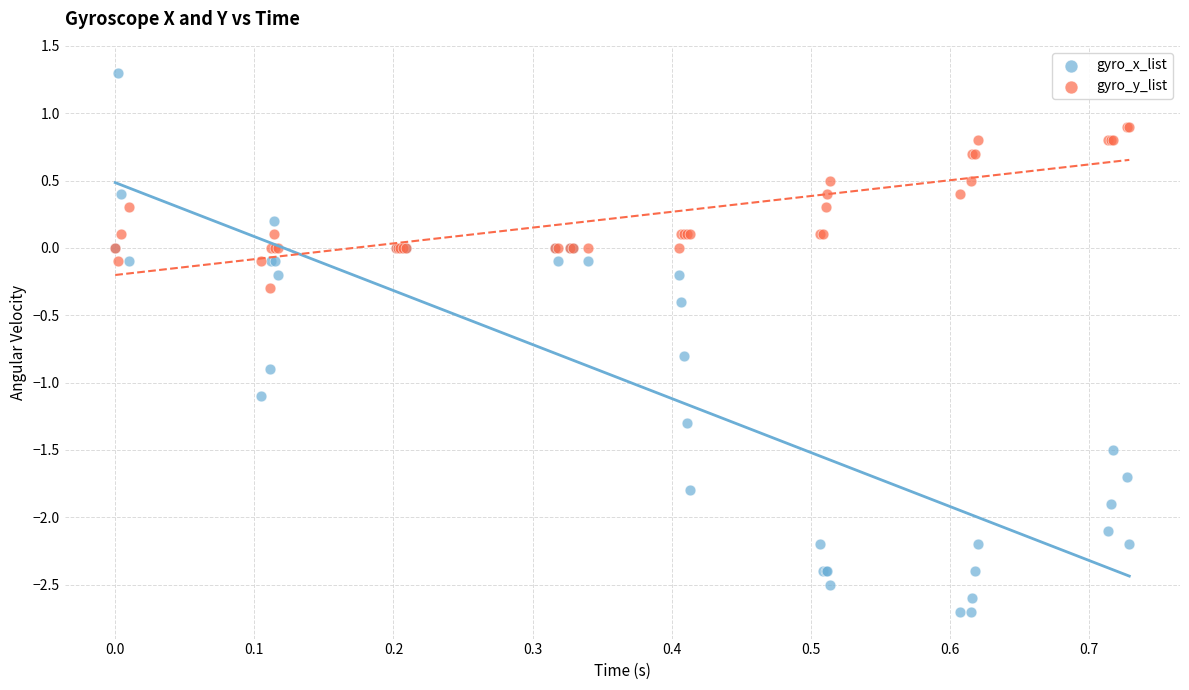

What are all the series names shown in the legend?

gyro_x_list, gyro_y_list